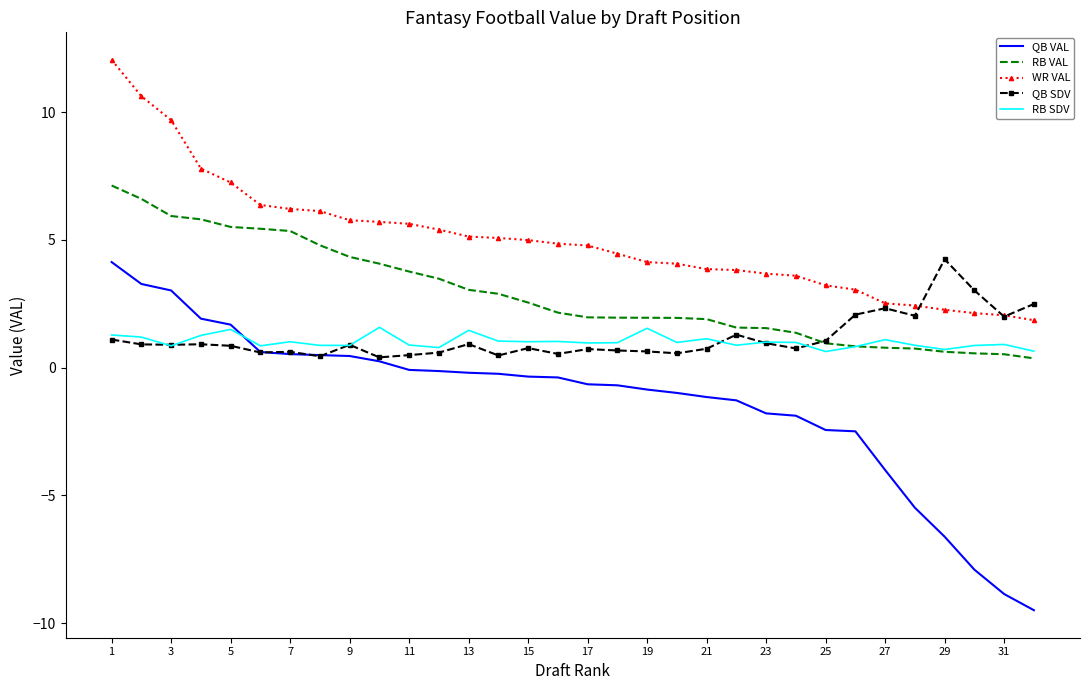

Which series has the largest total across all categories?

WR VAL